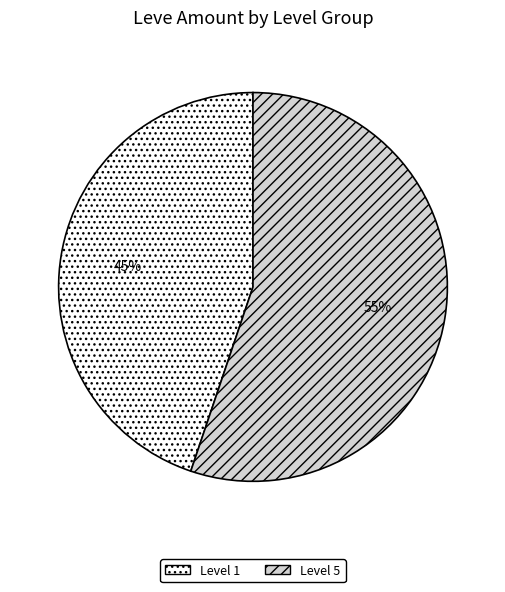

Is the sum of Level 5 and Level 1 greater than half?

Yes